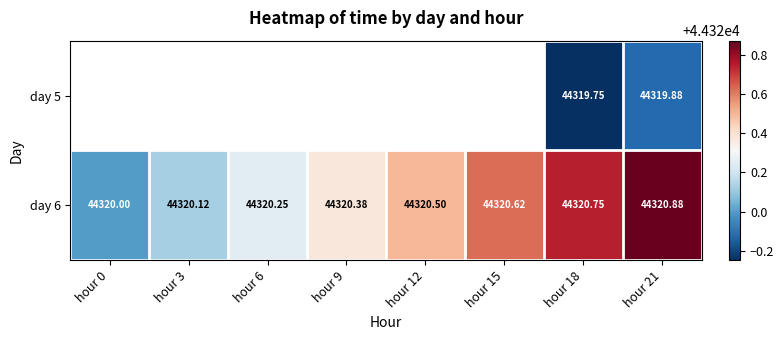

The day 6 series shows 44320.4 at hour 9. True or false?

True